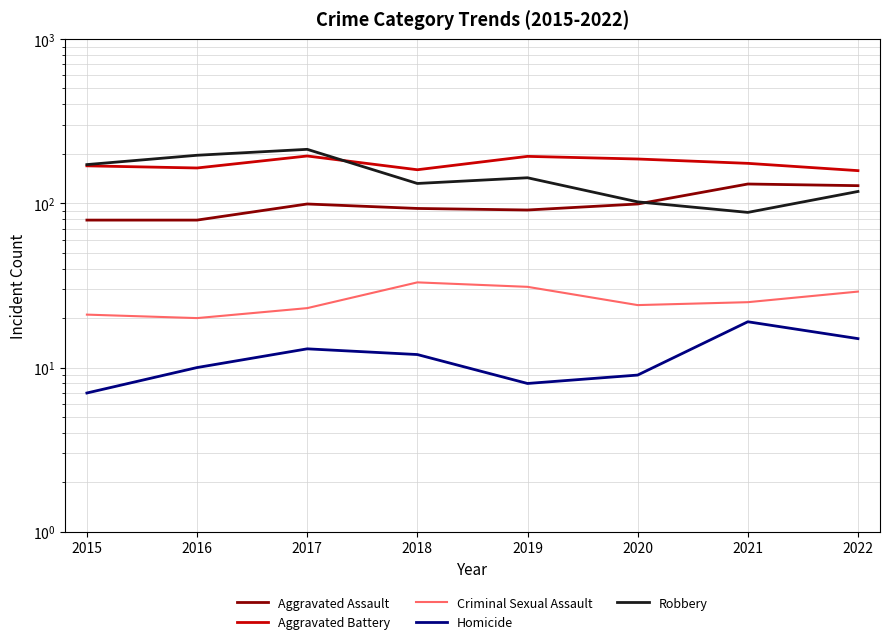

Which series has the widest spread of values?

Robbery